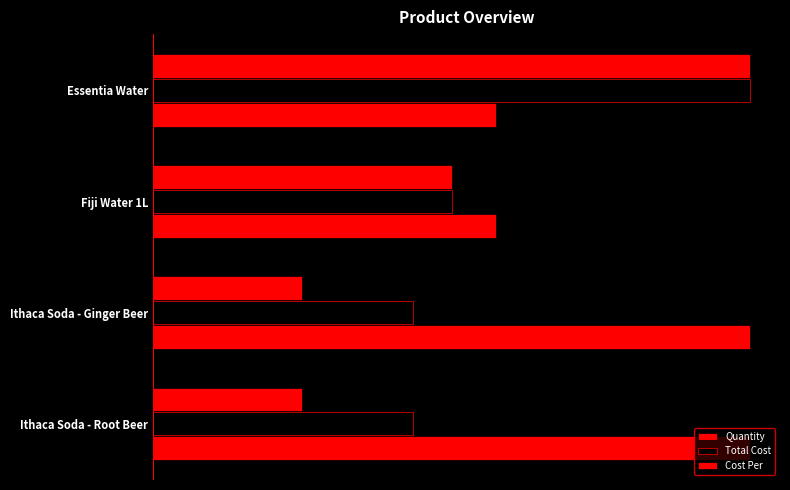

What is the sum of all Cost Per values?

31.5